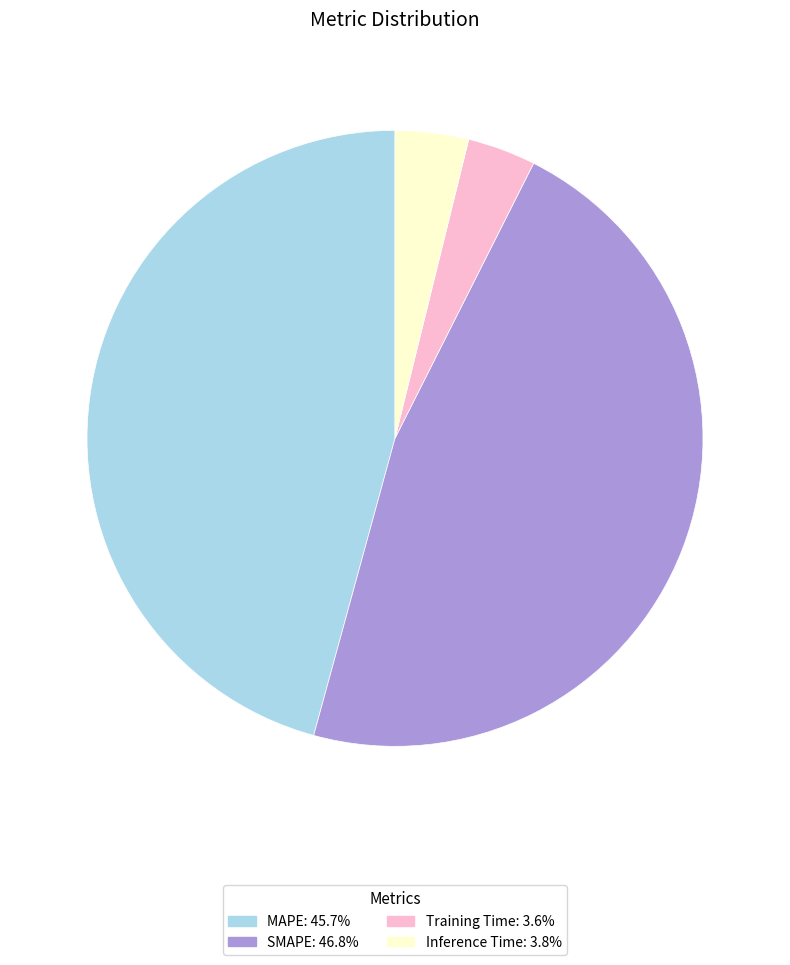

Does any single category account for the majority?

No